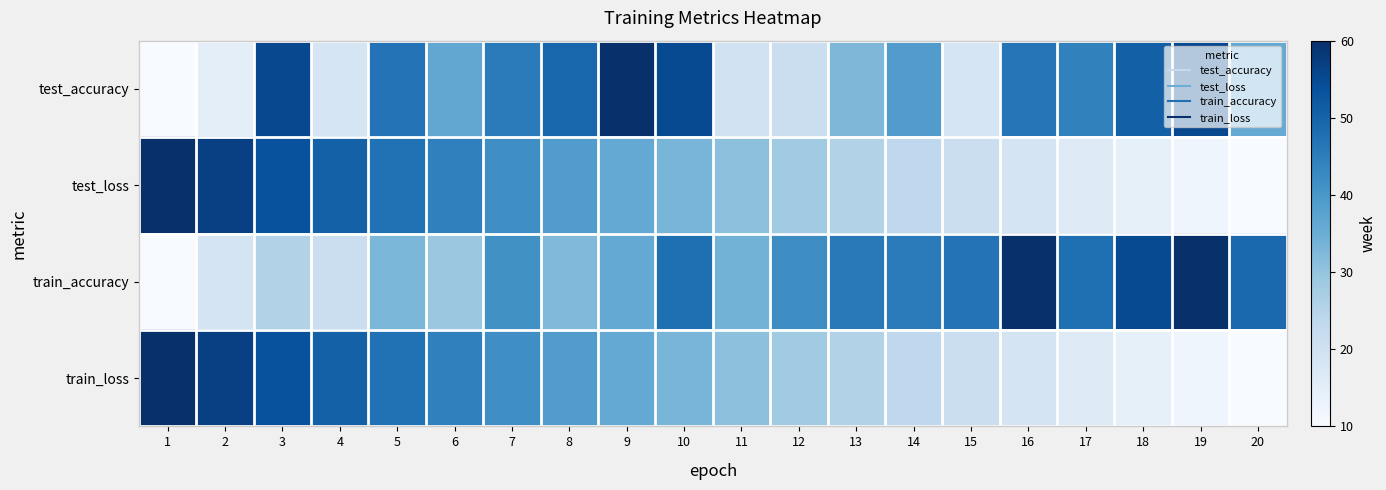

At how many categories does at least one series exceed 0?

20